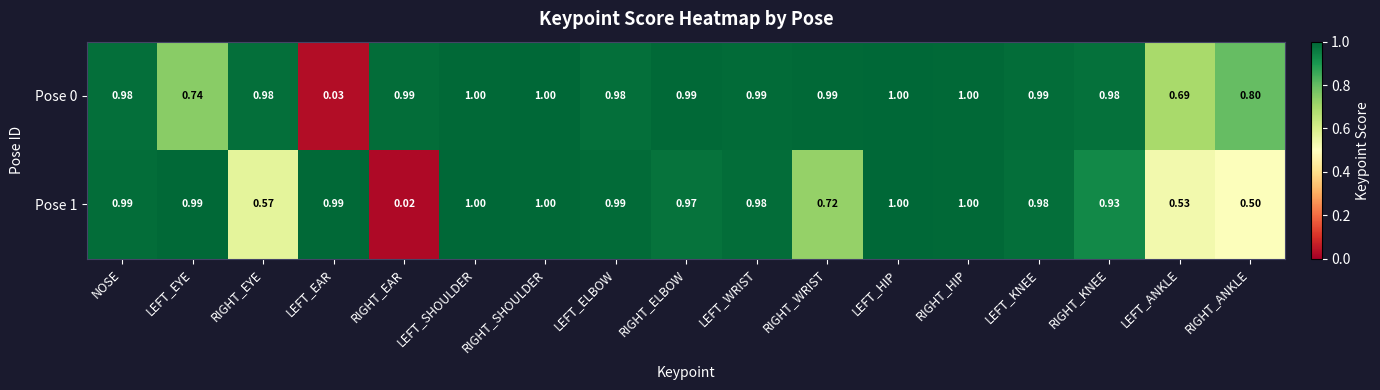

Which category has the lowest value in the Pose 1 series?

RIGHT_EAR